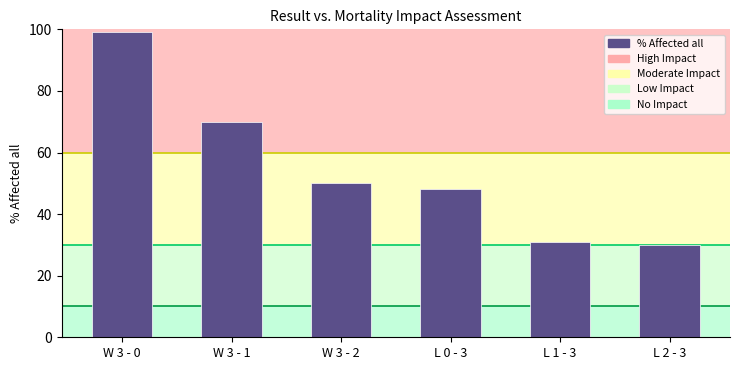

List the labels in order of value, smallest first.

L 2 - 3, L 1 - 3, L 0 - 3, W 3 - 2, W 3 - 1, W 3 - 0